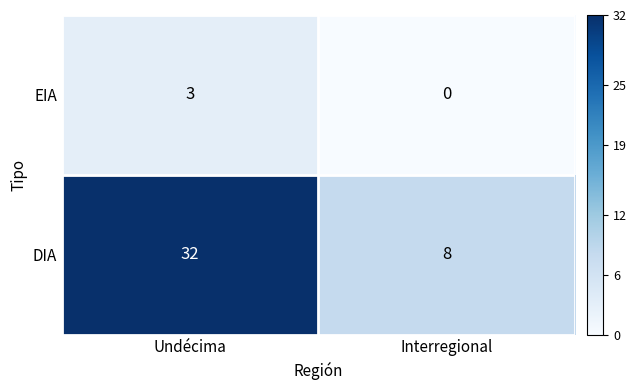

What is the sum of all DIA values?

40